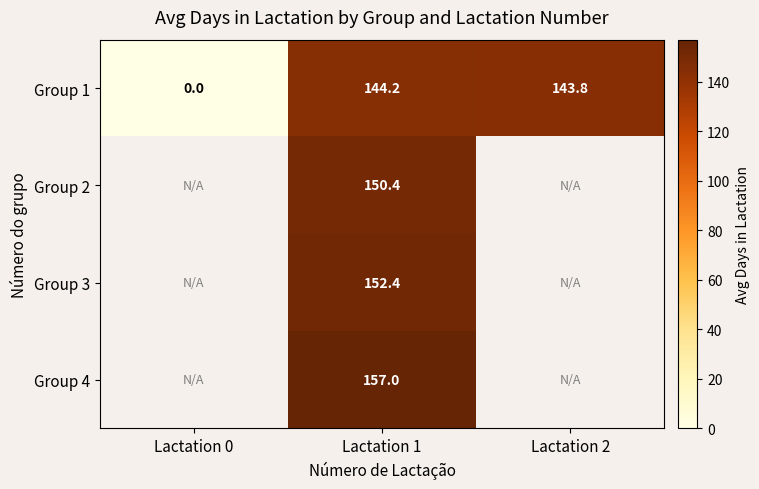

How many values in the Group 1 series are below 143?

1